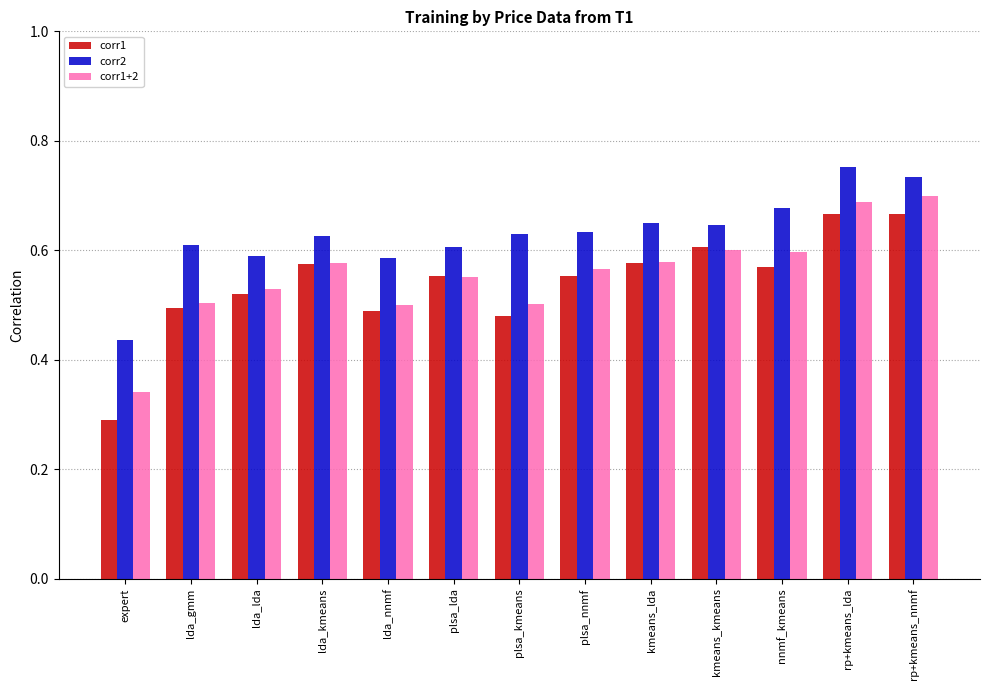

What is the label of the 13th bar from the right?

expert